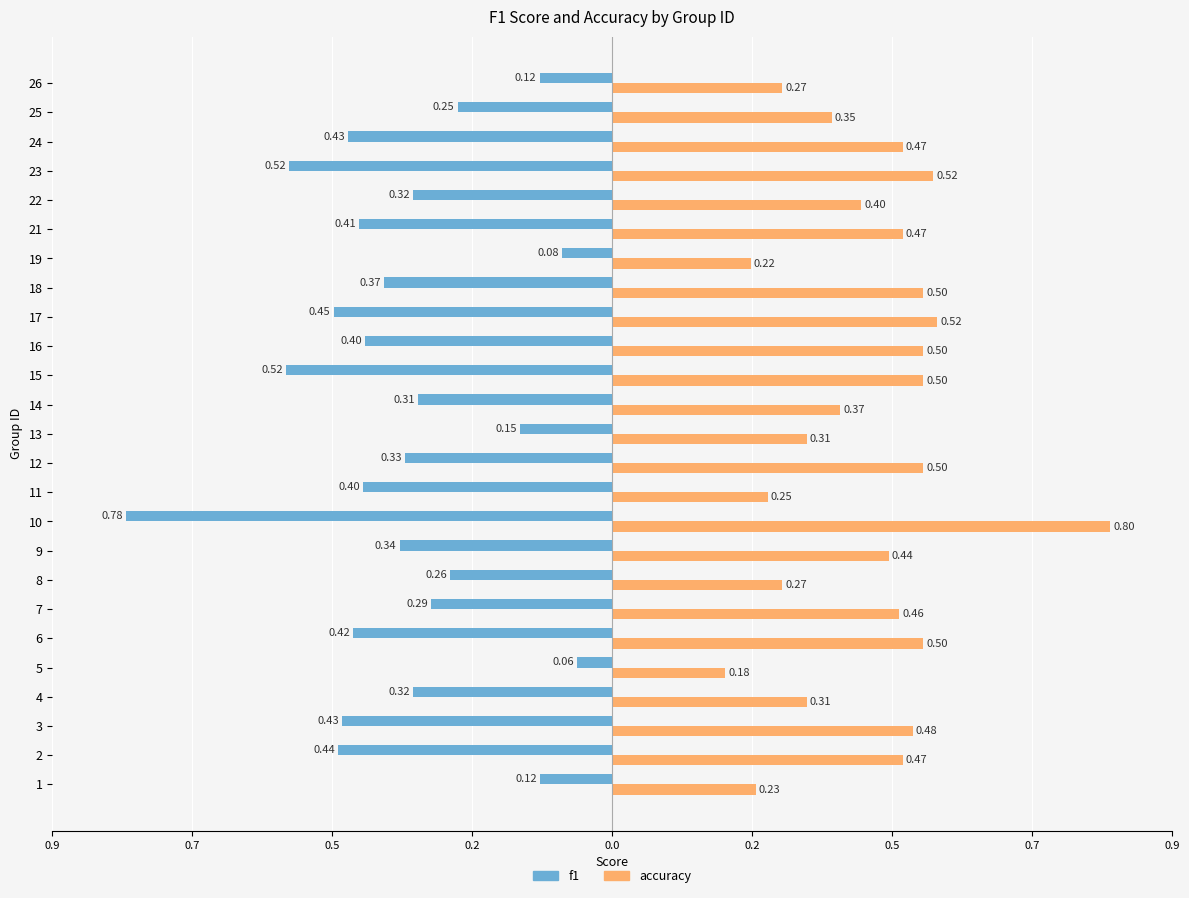

Reading right to left, extract all data points from this chart.

f1: -0.1	-0.2	-0.4	-0.5	-0.3	-0.4	-0.1	-0.4	-0.4	-0.4	-0.5	-0.3	-0.1	-0.3	-0.4	-0.8	-0.3	-0.3	-0.3	-0.4	-0.1	-0.3	-0.4	-0.4	-0.1
accuracy: 0.3	0.4	0.5	0.5	0.4	0.5	0.2	0.5	0.5	0.5	0.5	0.4	0.3	0.5	0.2	0.8	0.4	0.3	0.5	0.5	0.2	0.3	0.5	0.5	0.2